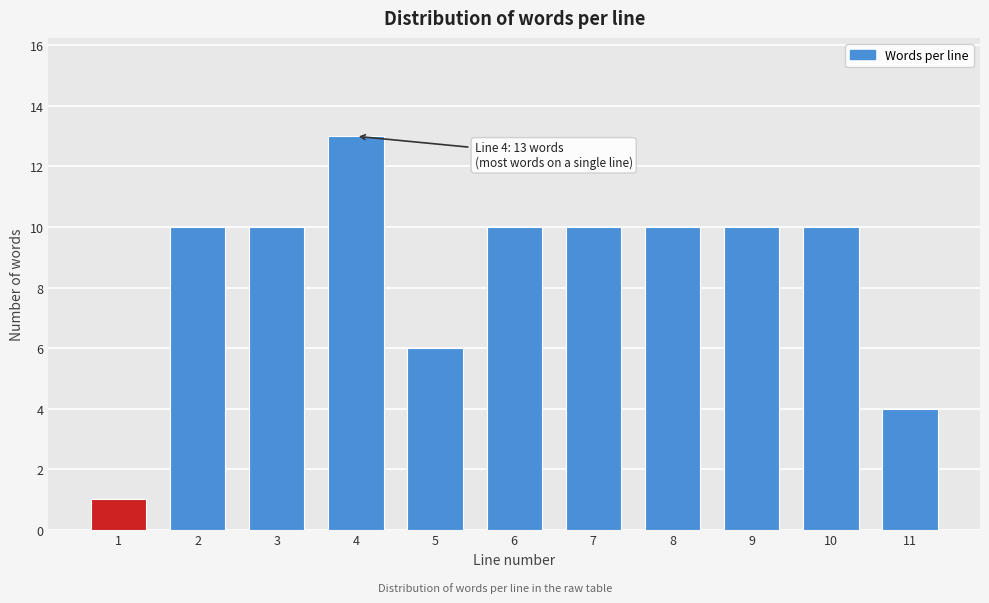

Reading right to left, list all the values displayed in this chart.

11=4	10=10	9=10	8=10	7=10	6=10	5=6	4=13	3=10	2=10	1=1